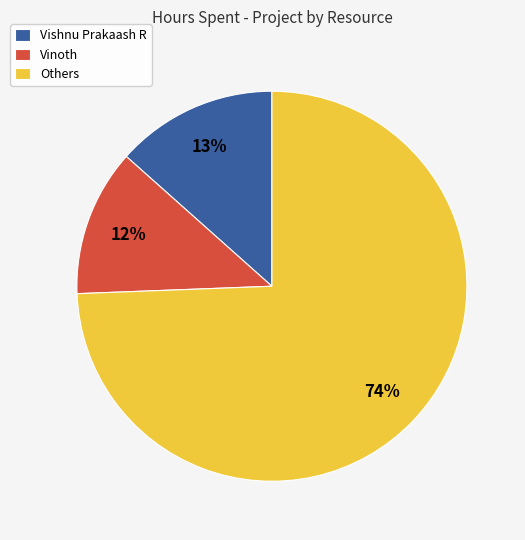

Is there any slice that represents more than half of the pie?

Yes